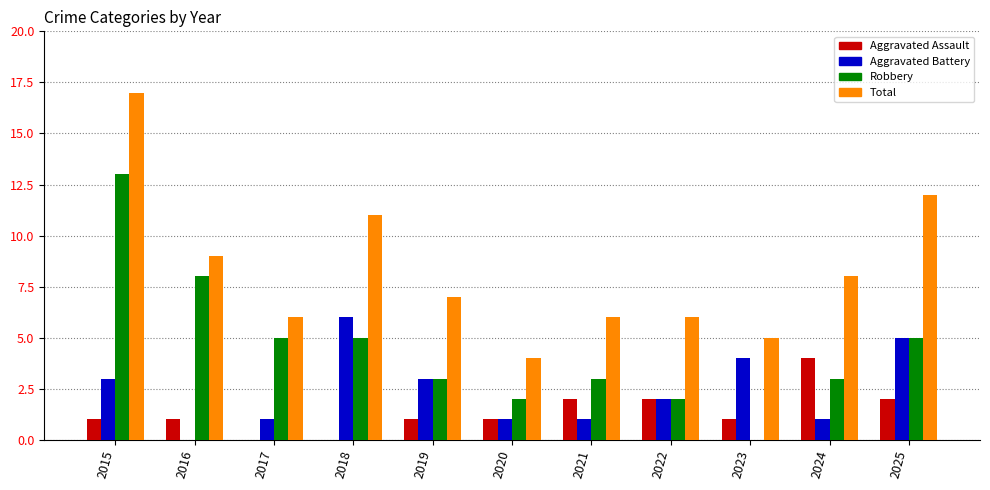

What is the total value across all series at 2022?

12